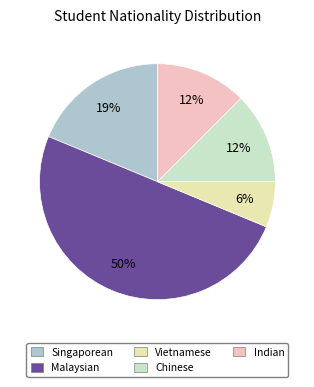

Between Malaysian and Singaporean, which is larger?

Malaysian